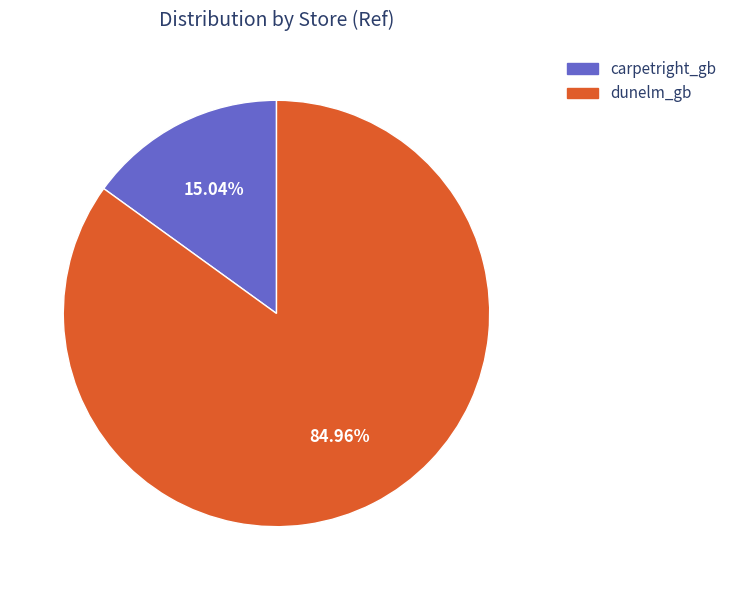

How many segments does this pie chart have?

2